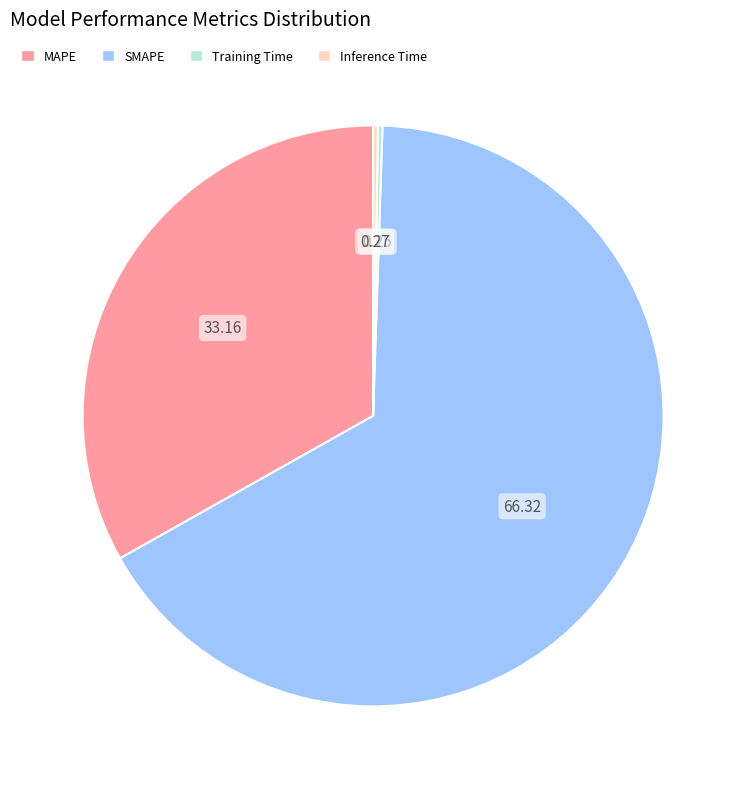

Which category accounts for the majority?

SMAPE